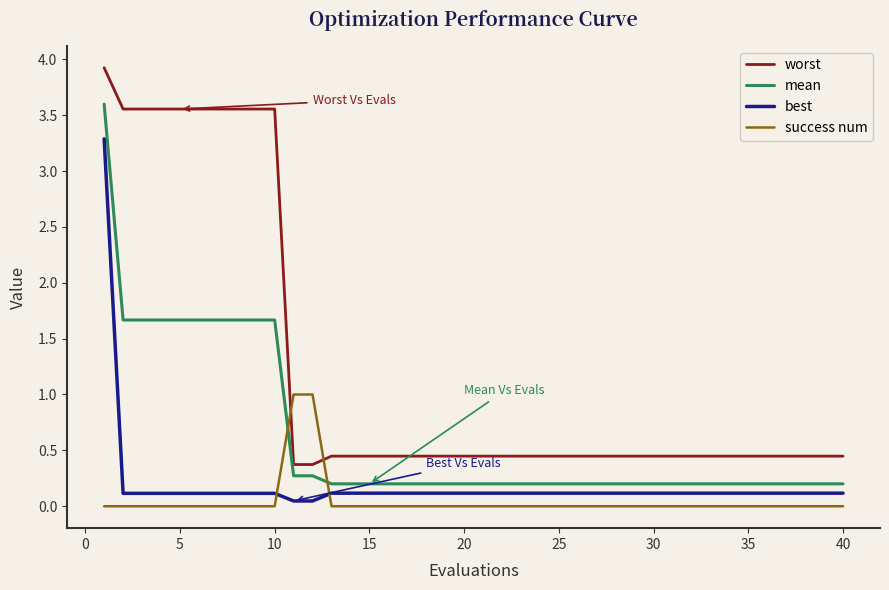

What is the average value of the worst series?

1.2